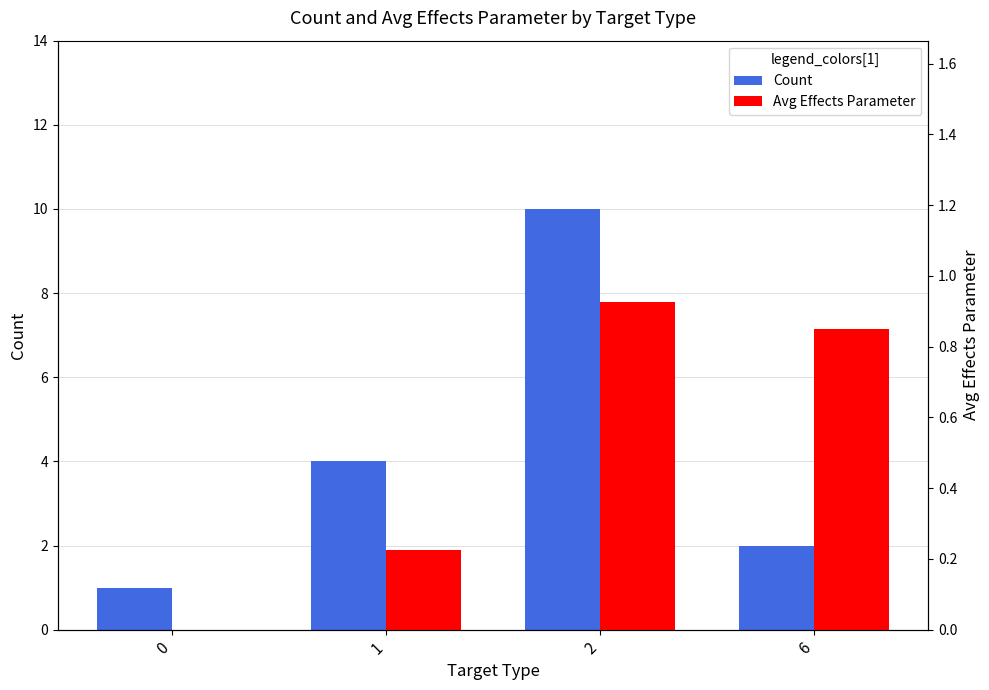

Which series changed the most between 0 and 1?

Count